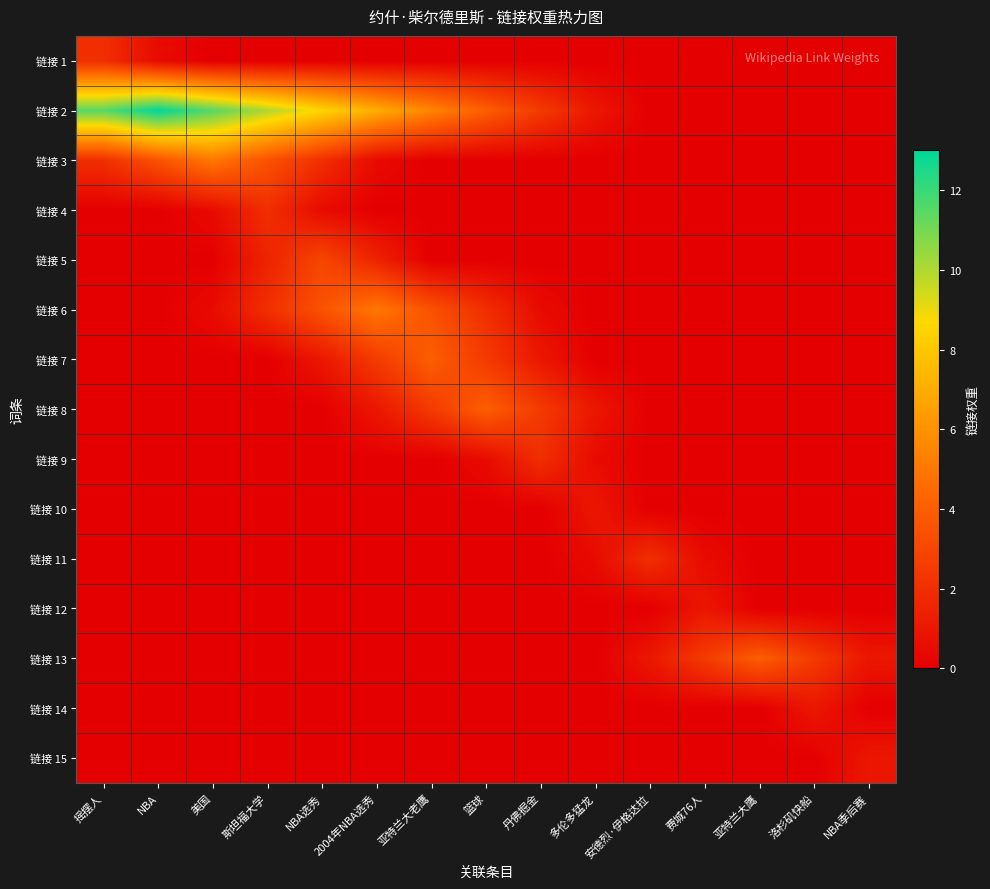

Which series has the largest range (max minus min)?

链接 2